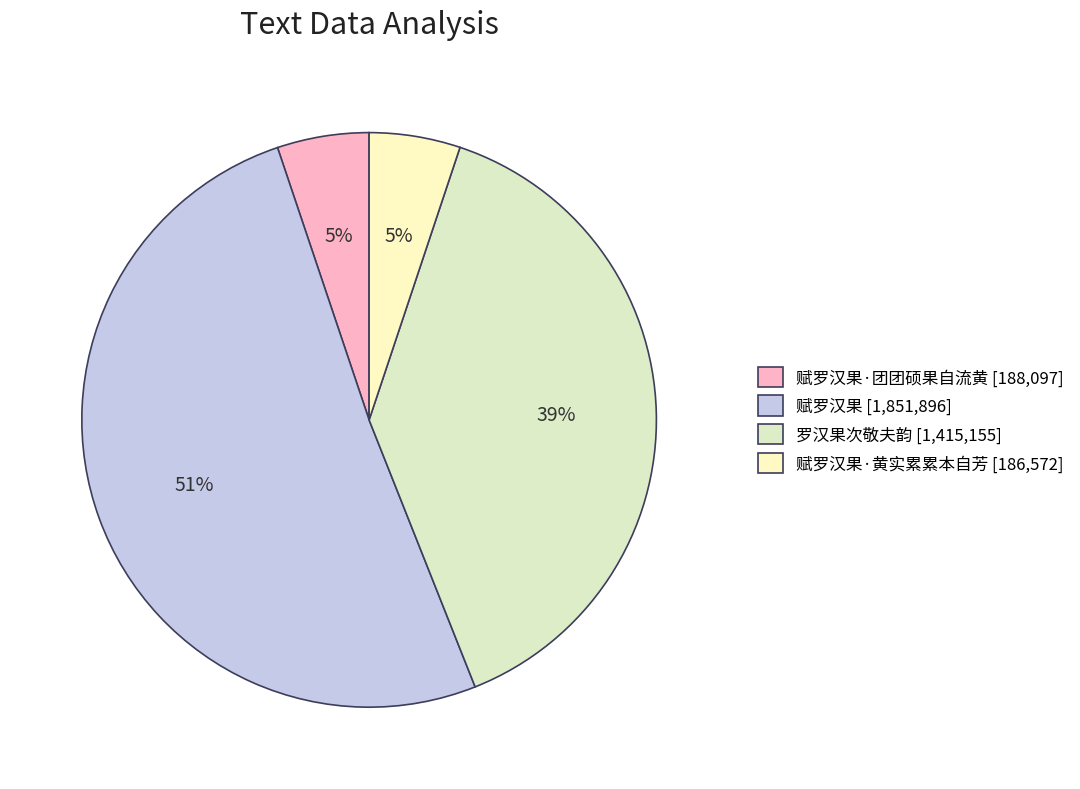

Is there any slice that represents more than half of the pie?

Yes